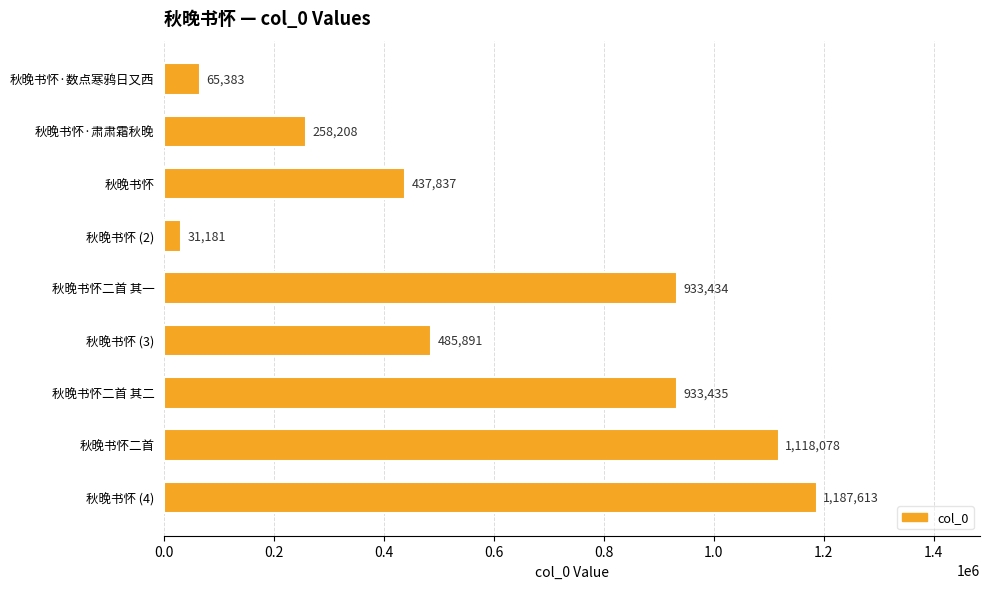

How many categories are shown in the chart?

9